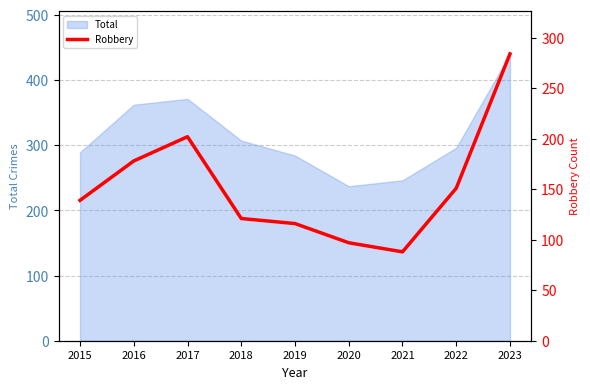

How many points are higher than both their immediate neighbors (excluding endpoints)?

1